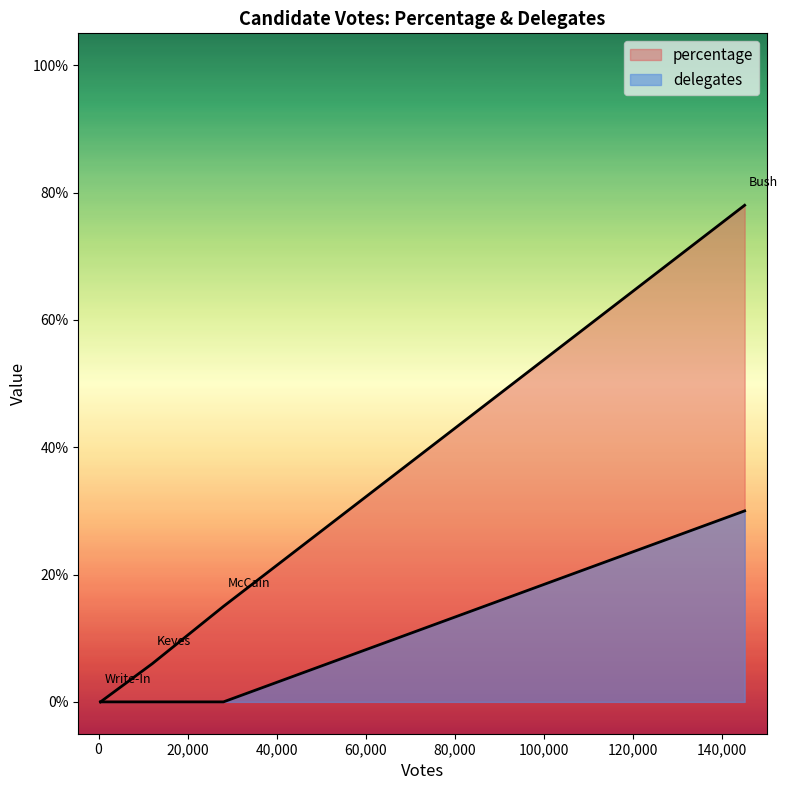

At which category does the chart reach its minimum across all series?

Write-In